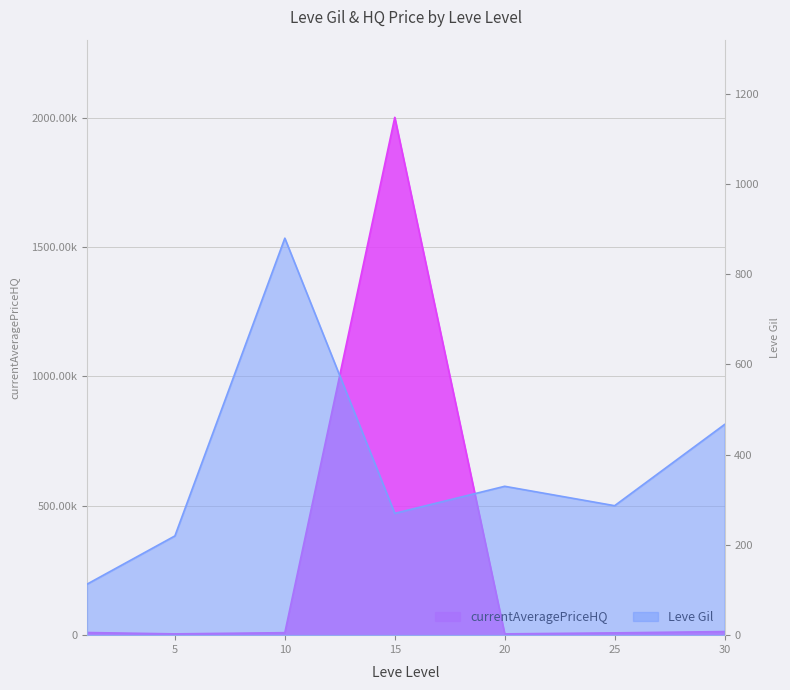

At which category does the data reach its first local peak?

15